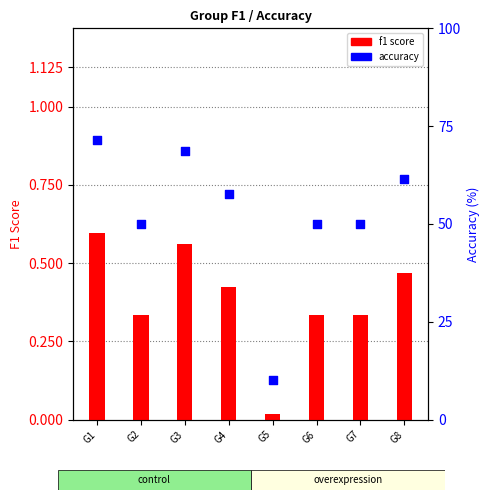

What is the total value across all series at G3?

69.3